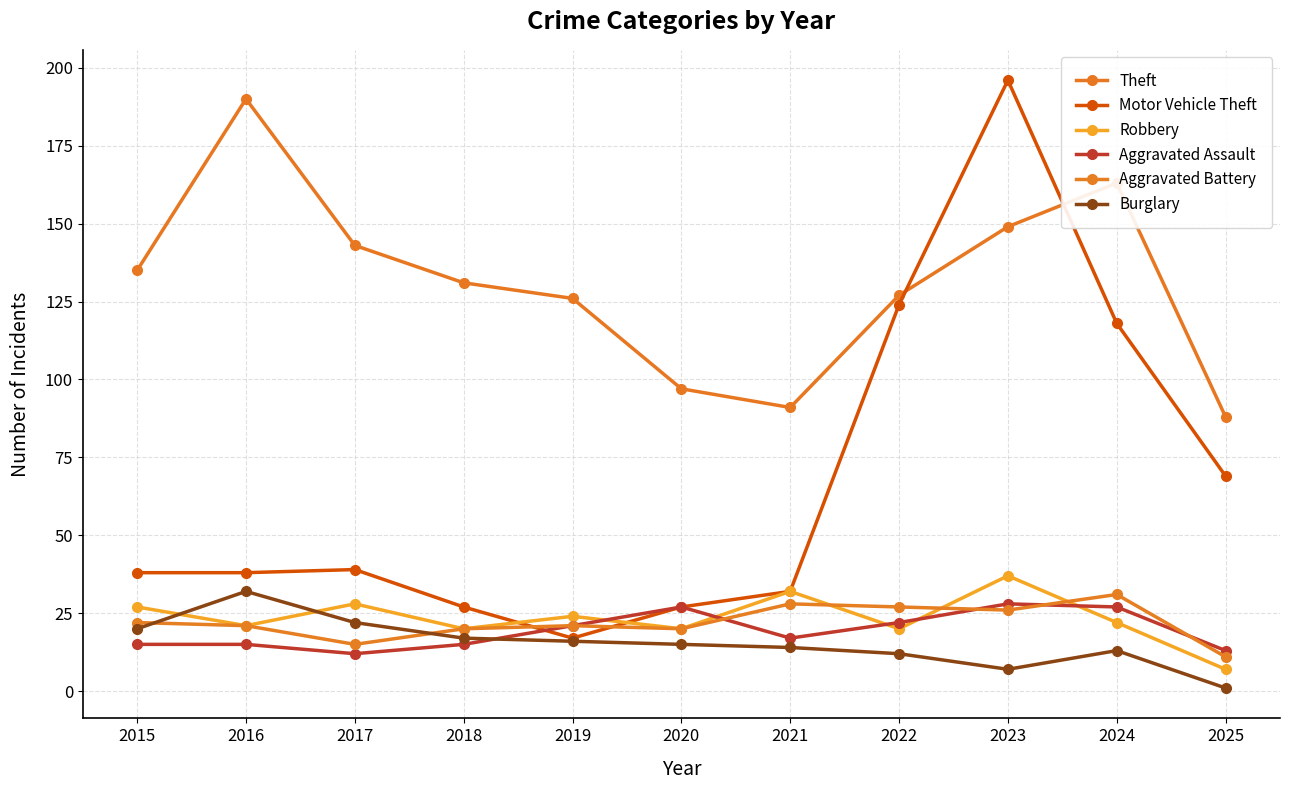

What is the lowest value of the Theft series?

88